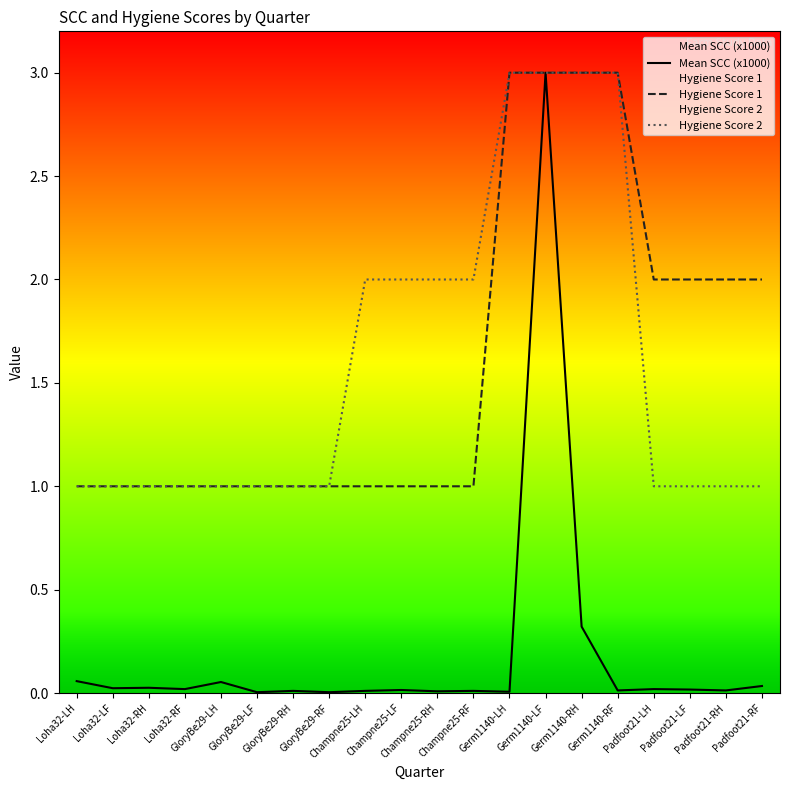

What is the difference between the highest and lowest values at Champne25-RH?

2.0